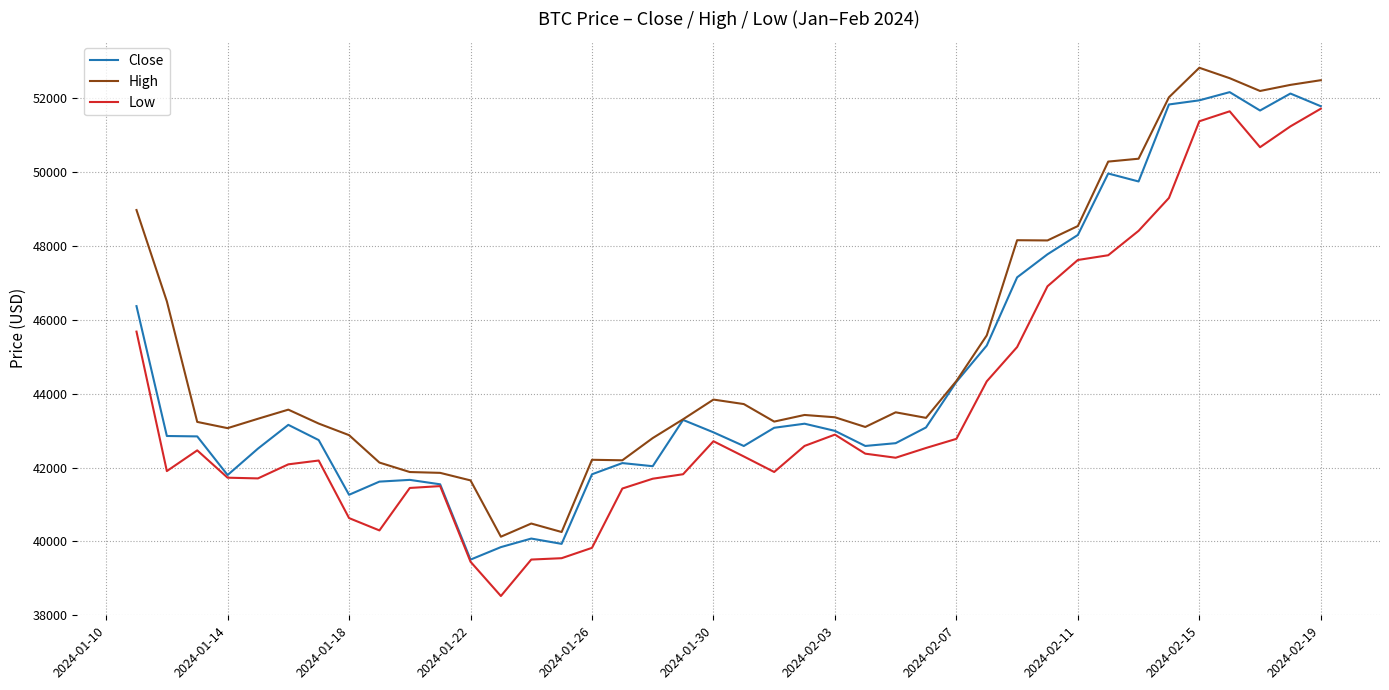

What is the difference between the second highest and minimum values in the Low series?

13119.5